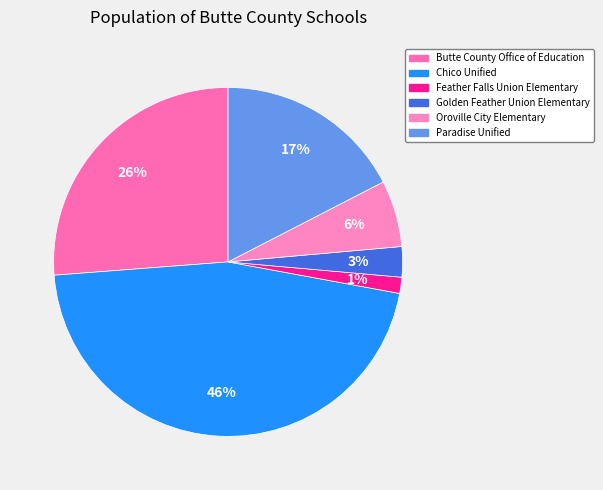

Approximately how many times larger is the value at Butte County Office of Education compared to Paradise Unified?

1.5